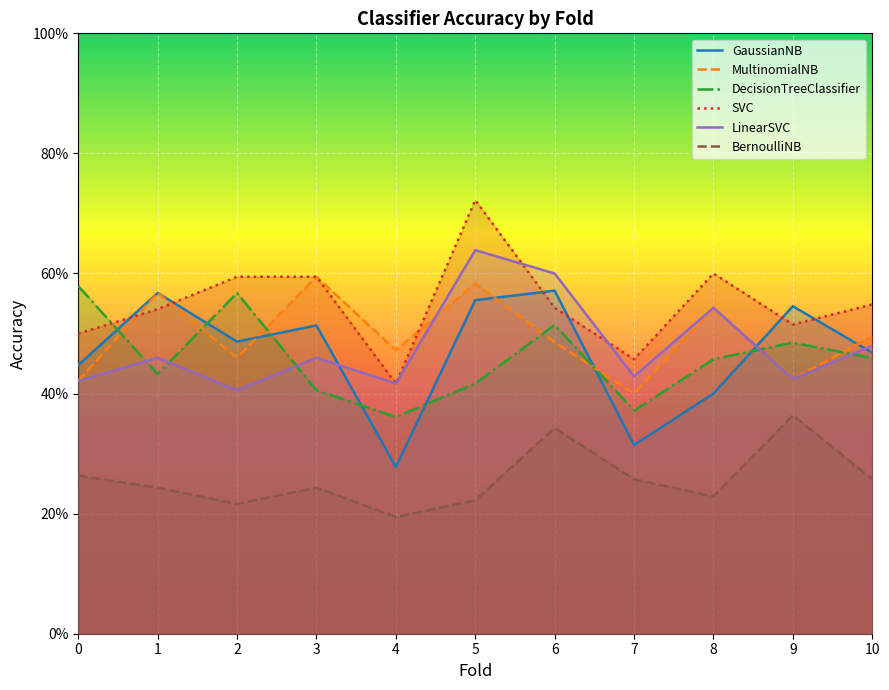

Count the number of data series in this chart.

6